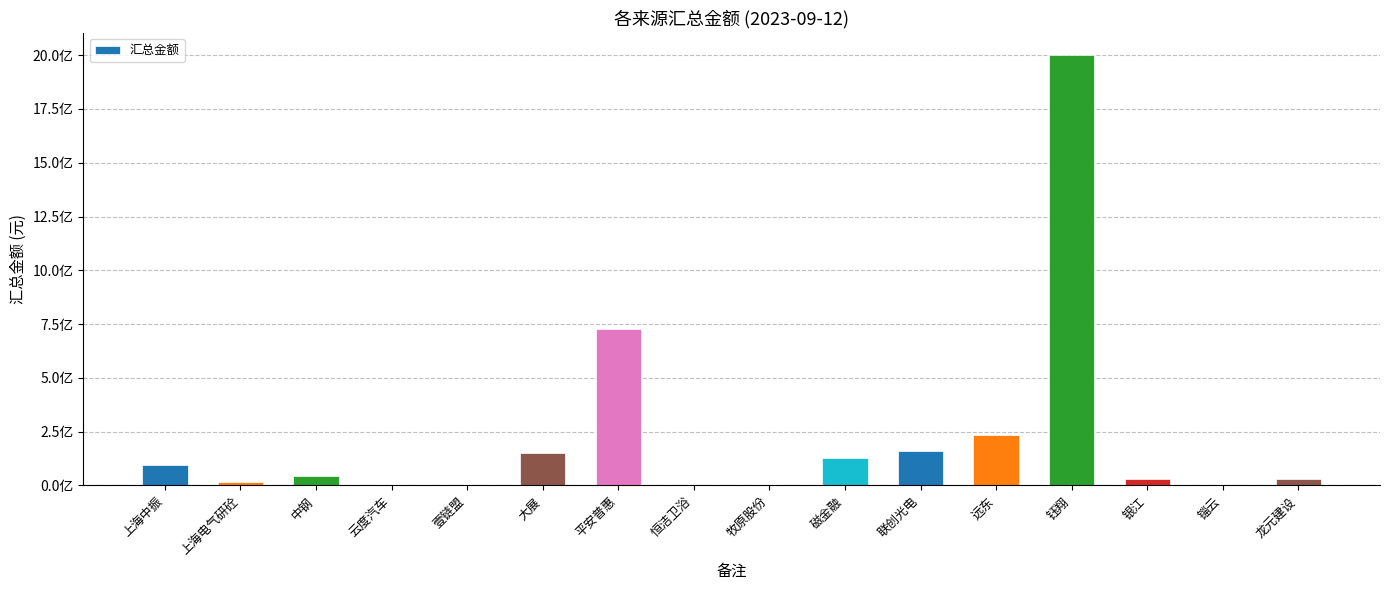

Rank the categories by value from highest to lowest.

钰翔, 平安普惠, 远东, 联创光电, 大展, 磁金融, 上海中振, 中钢, 龙元建设, 银江, 上海电气研砼, 牧原股份, 云度汽车, 锱云, 恒洁卫浴, 壹链盟